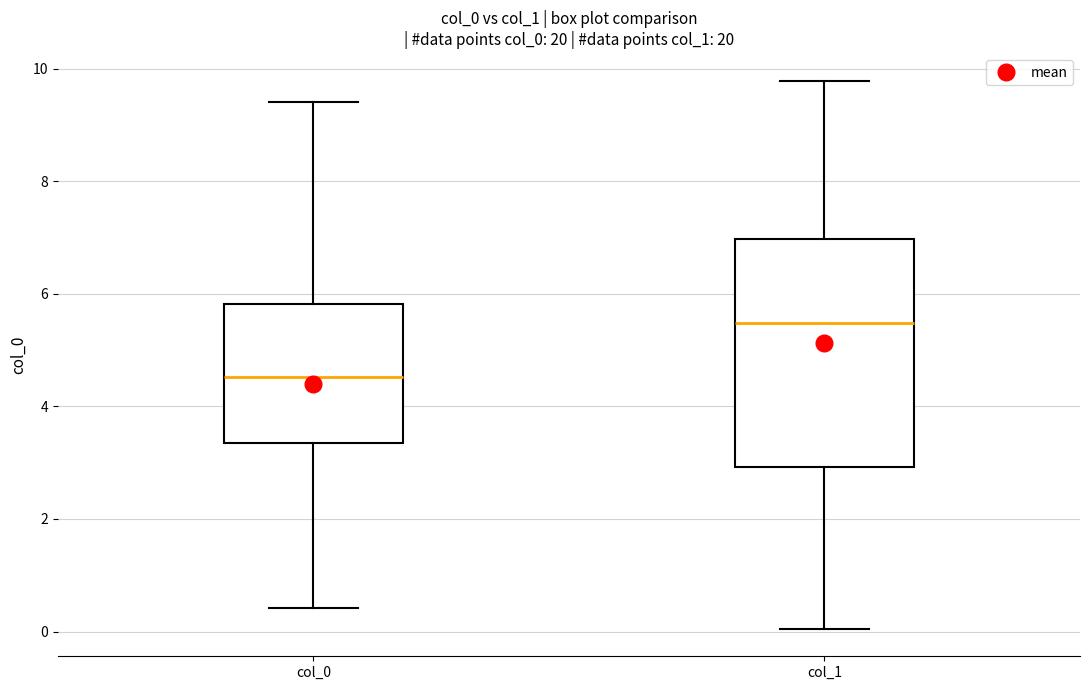

Reading left to right, transcribe this box plot: for each box, give where its median line is, the range the box spans, and where its two whiskers end, as read against the y-axis. The values are not printed on the chart, so give them approximately, as read against the axis.

col_0: median 4.6, box 3.4 to 5.8, whiskers 0.4 to 9.4
col_1: median 5.4, box 3.0 to 7.0, whiskers 0.0 to 9.8